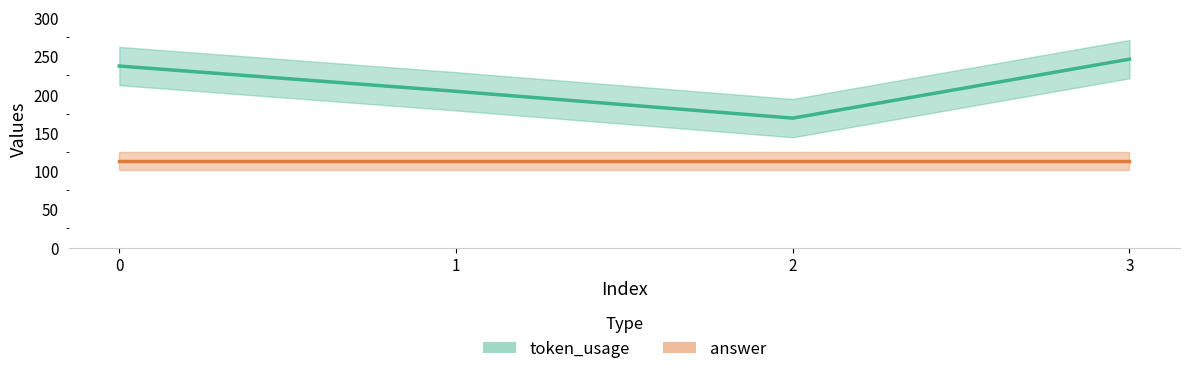

What is the change in value from 0 to 3?

+9